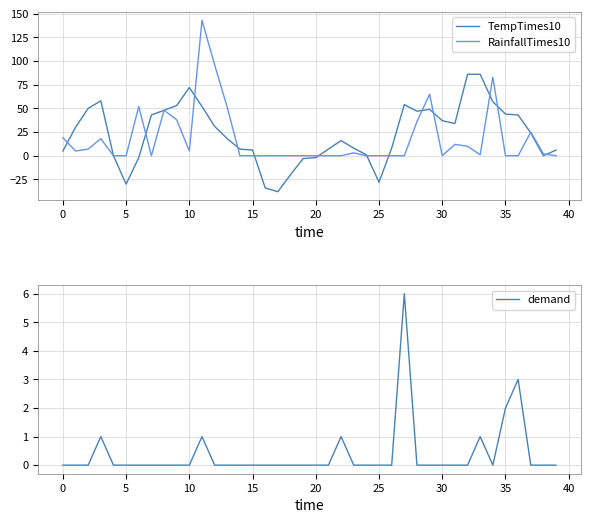

In TempTimes10, how many points are lower than both neighbors (excluding endpoints)?

6